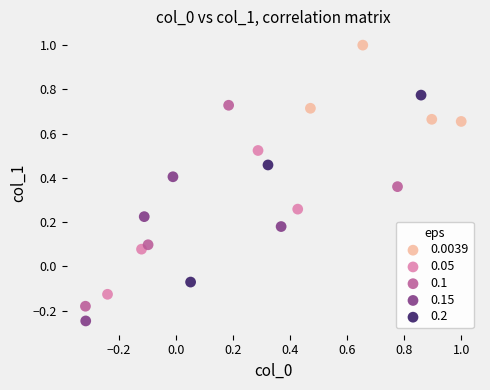

Which series contains the highest Y value?

0.0039